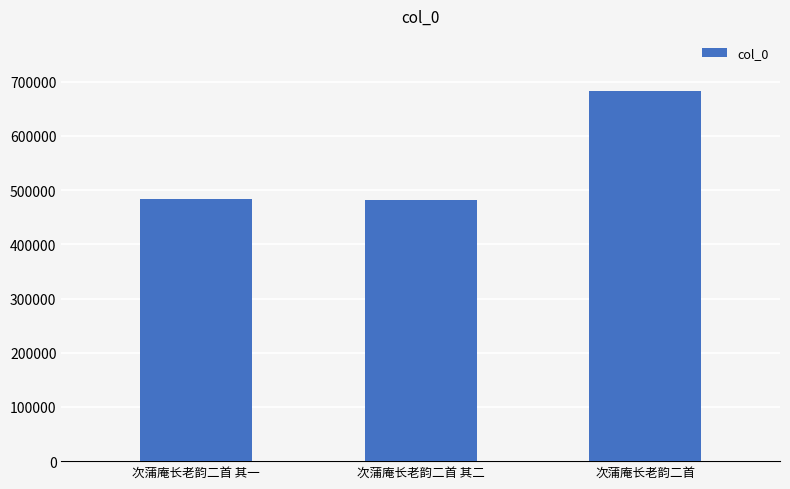

Which label corresponds to the largest value in the chart?

次蒲庵长老韵二首